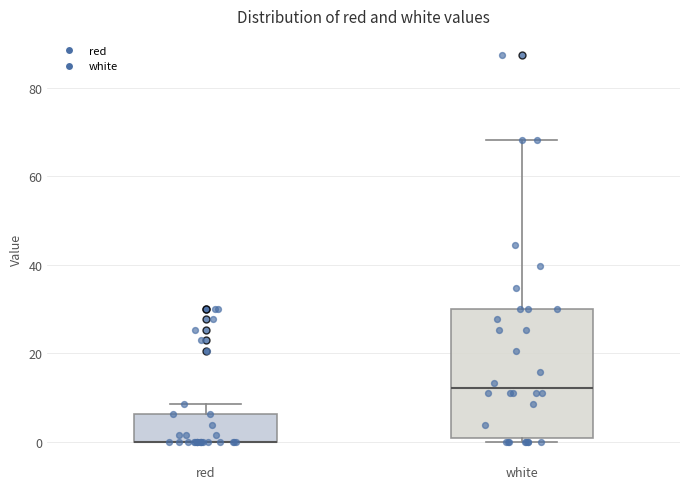

Comparing the boxes themselves (not the whiskers), which one is the tallest?

white